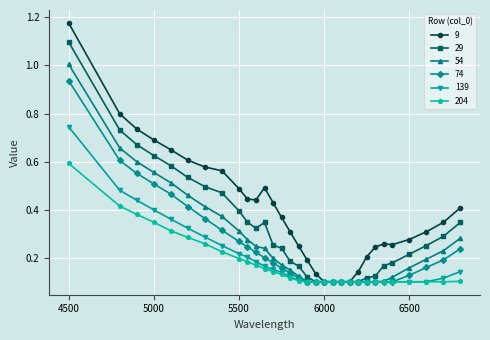

At how many categories does at least one series exceed 0?

31